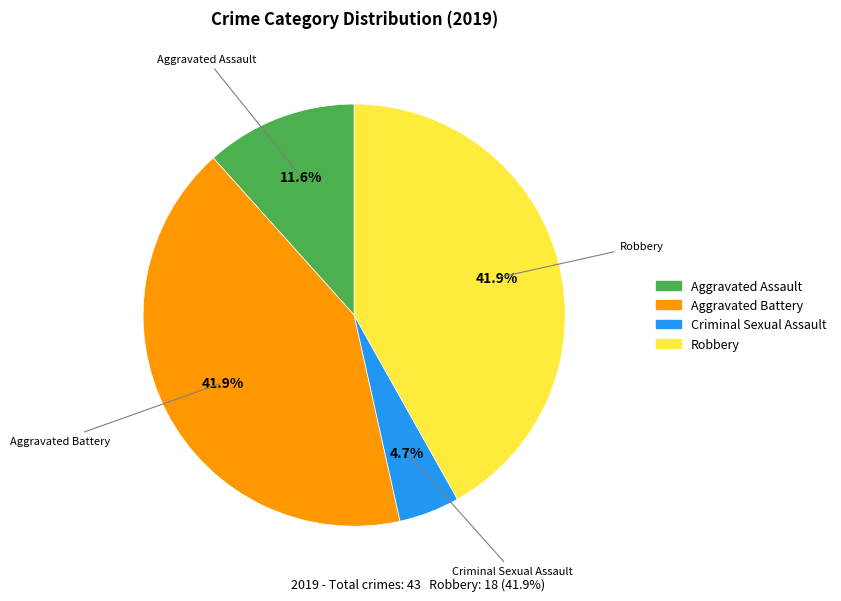

Is there any slice that represents more than half of the pie?

No